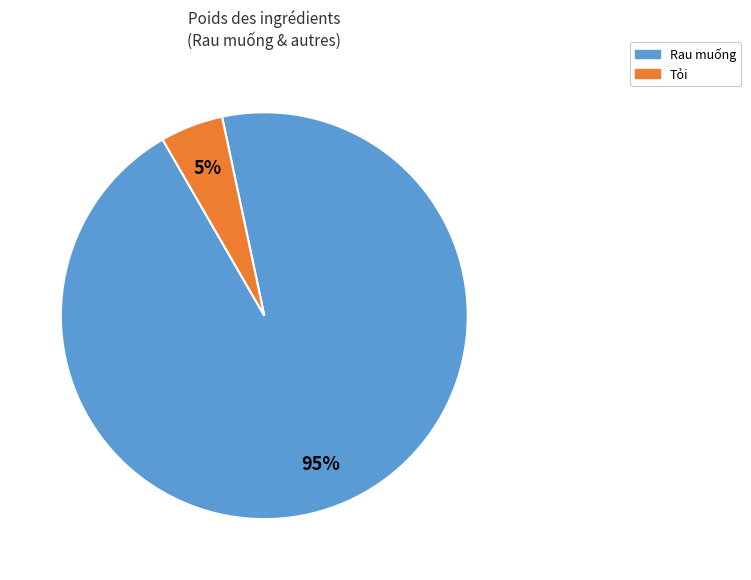

Is there any slice that represents more than half of the pie?

Yes